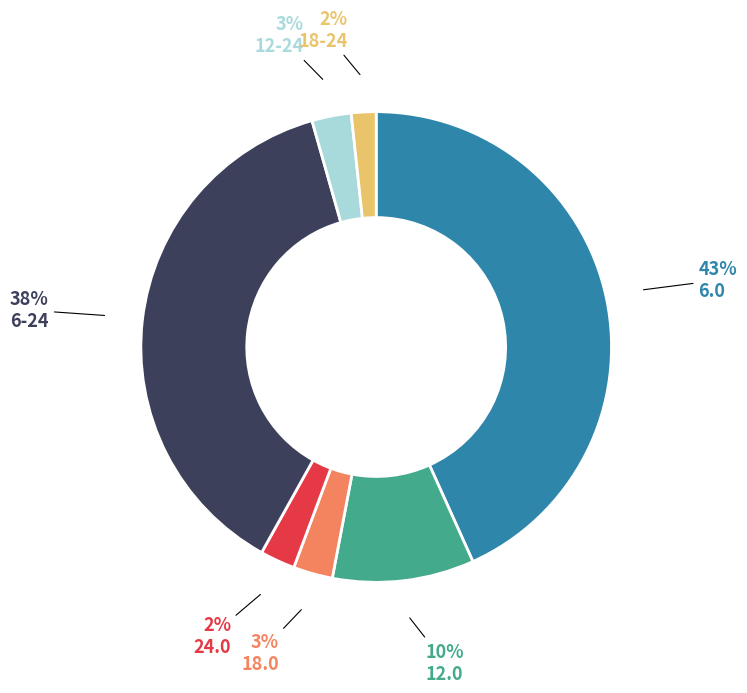

Is there any slice that represents more than half of the pie?

No